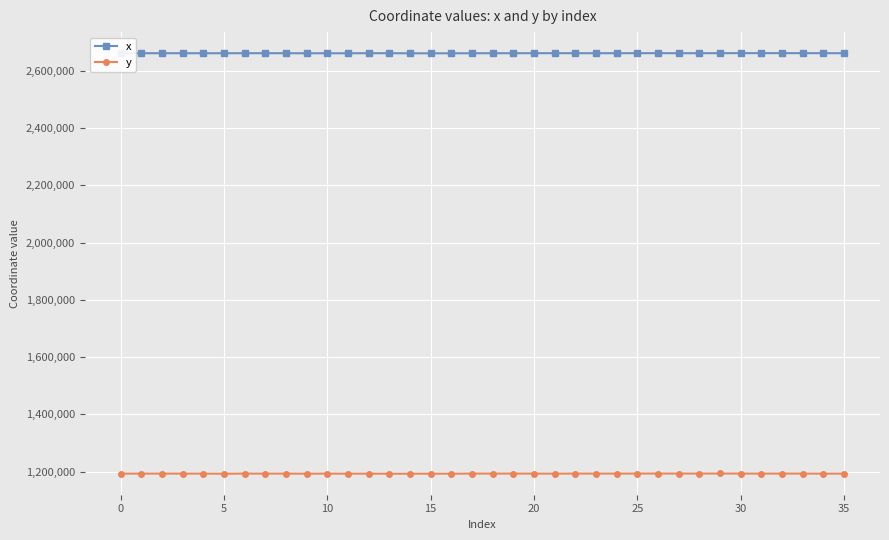

What is the maximum value shown in the chart?

2661854.0